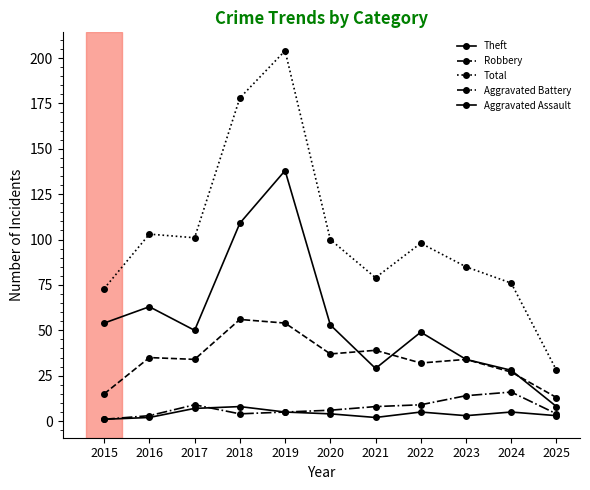

True or false: Aggravated Battery has a value of 8 at 2020.

False